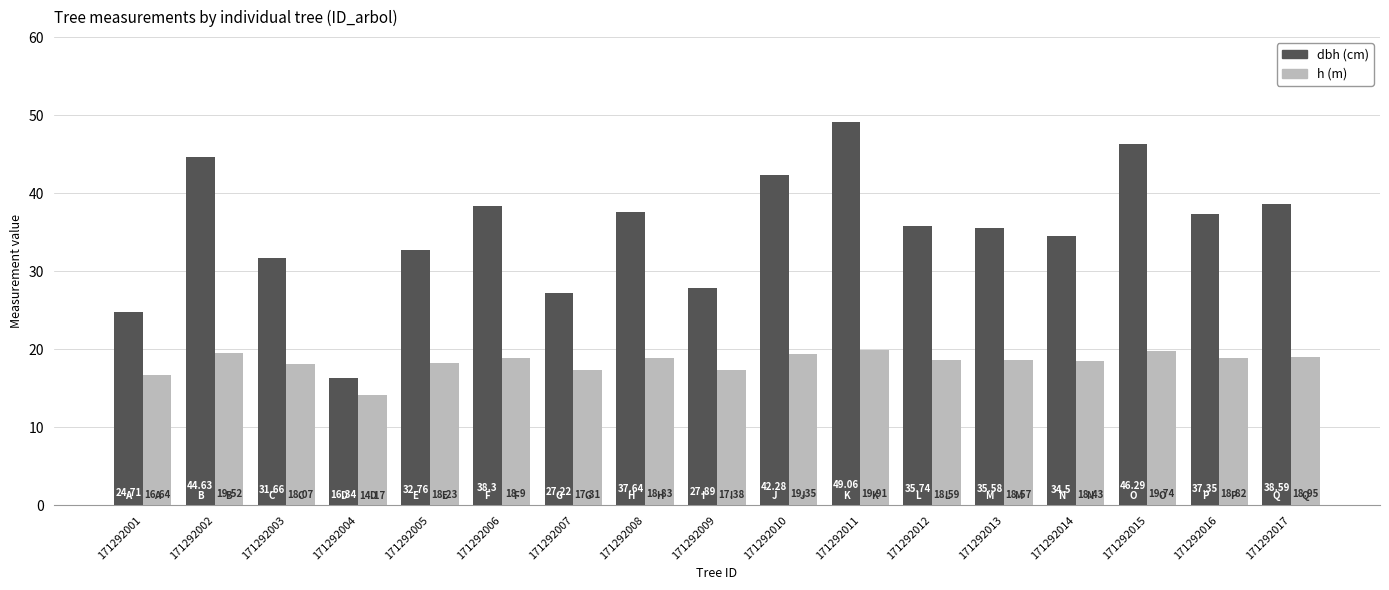

At which category is the sum across all series the highest?

171292011